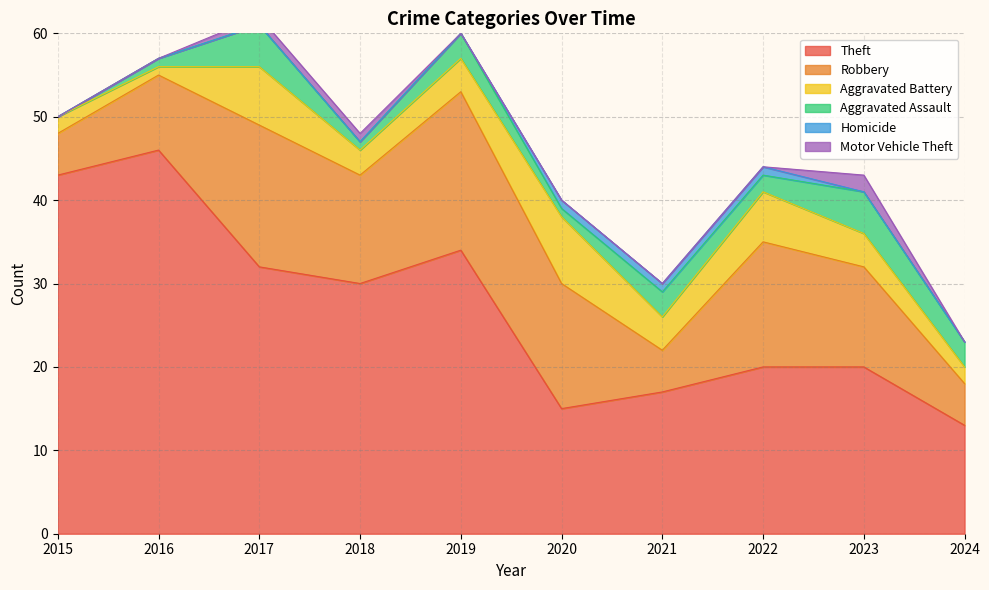

True or false: Aggravated Battery and Robbery cross at least once.

False